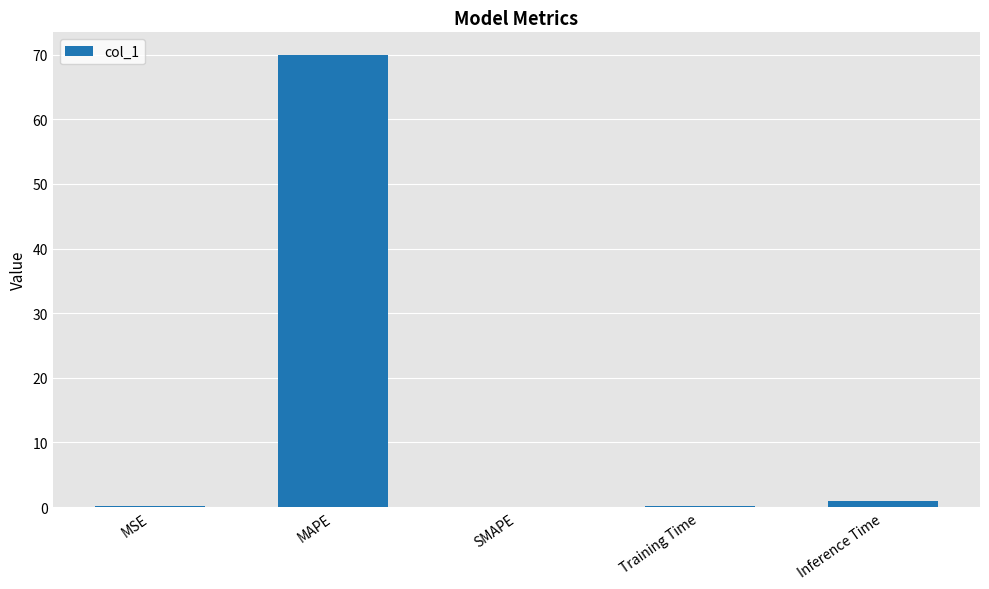

How many categories are shown in the chart?

5